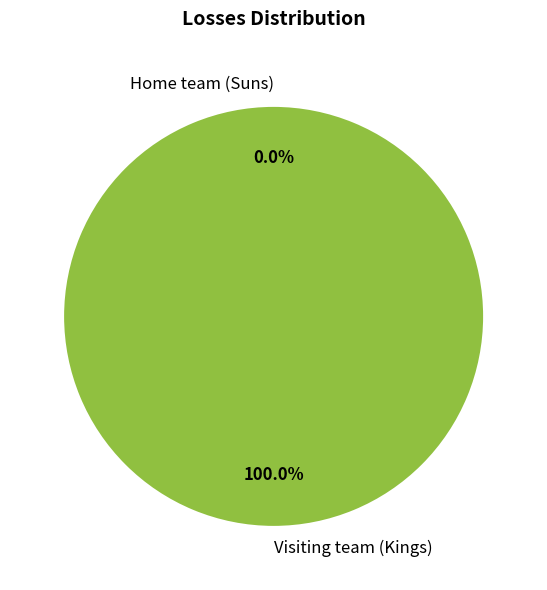

Which slice represents more than half of the pie?

Visiting team (Kings)